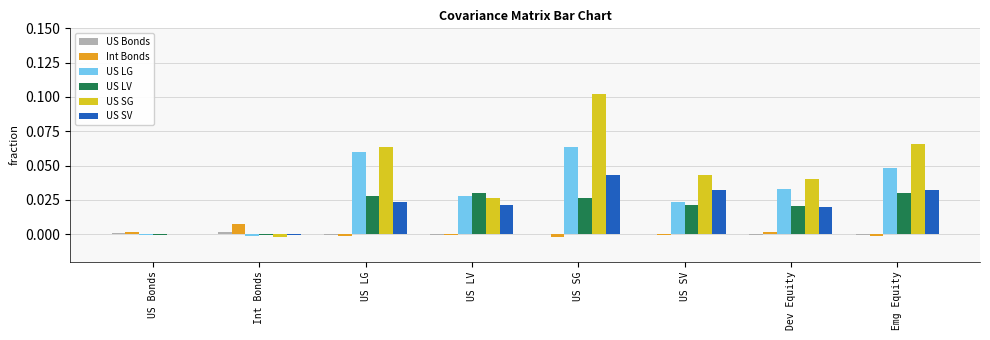

At which category is the sum across all series the highest?

US SG